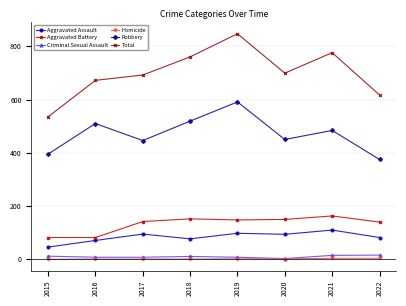

Is the value of Total at 2015 greater than the value of Criminal Sexual Assault at 2021?

Yes